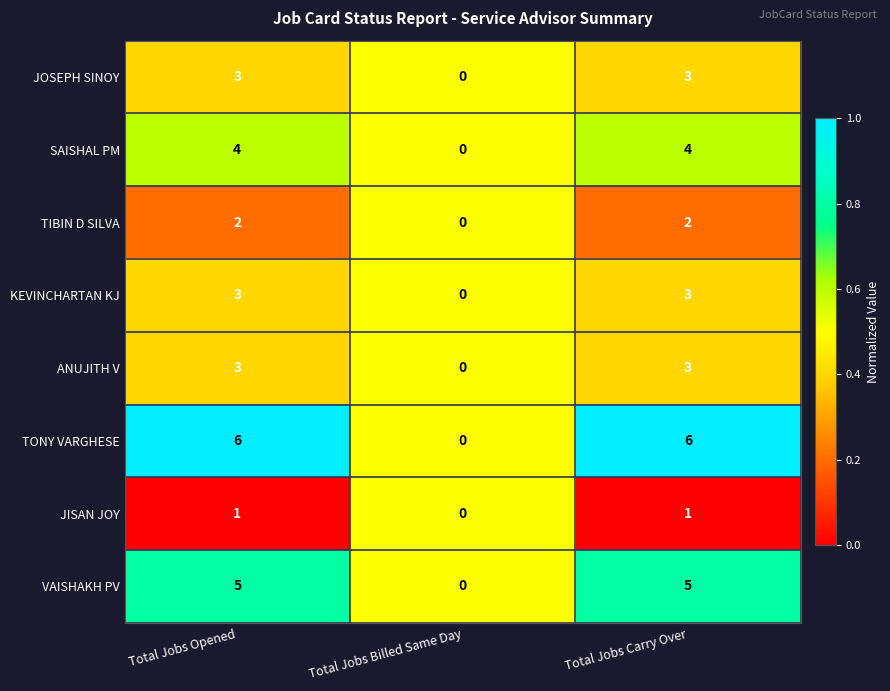

Reading left to right, extract all data points from this chart.

JOSEPH SINOY: 3	0	3
SAISHAL PM: 4	0	4
TIBIN D SILVA: 2	0	2
KEVINCHARTAN KJ: 3	0	3
ANUJITH V: 3	0	3
TONY VARGHESE: 6	0	6
JISAN JOY: 1	0	1
VAISHAKH PV: 5	0	5